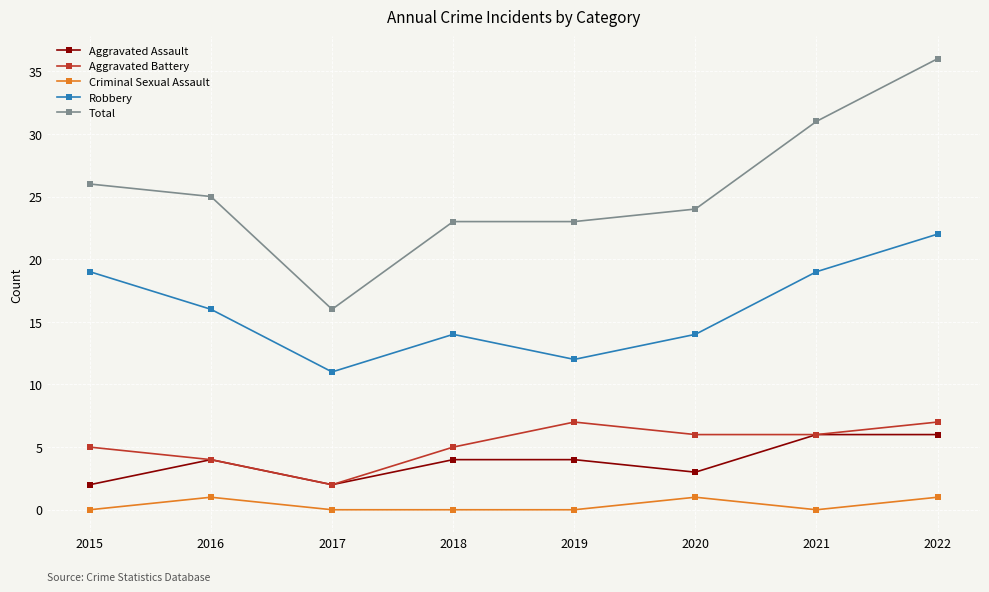

Is it true that Criminal Sexual Assault equals 0 at 2017?

True